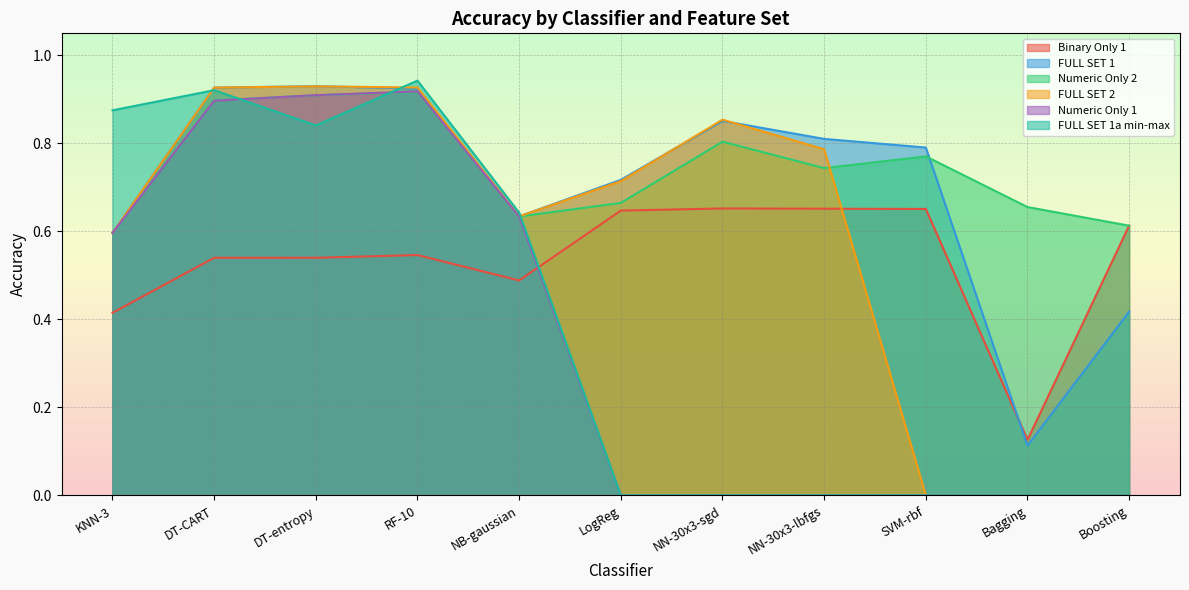

Rank the series at LogReg from lowest to highest value.

Numeric Only 1, FULL SET 1a min-max, Binary Only 1, Numeric Only 2, FULL SET 2, FULL SET 1